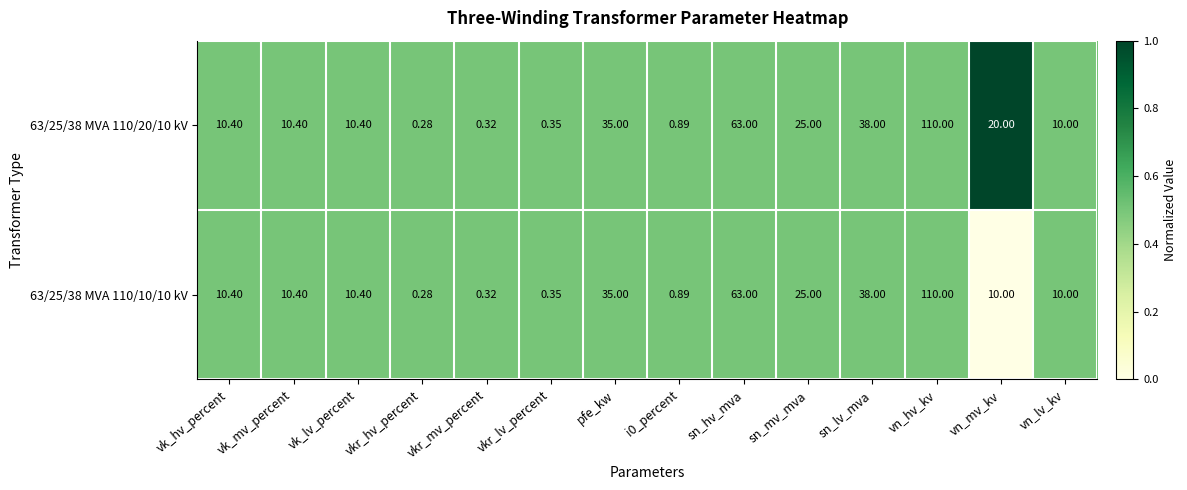

At which category is the sum across all series the highest?

vn_hv_kv